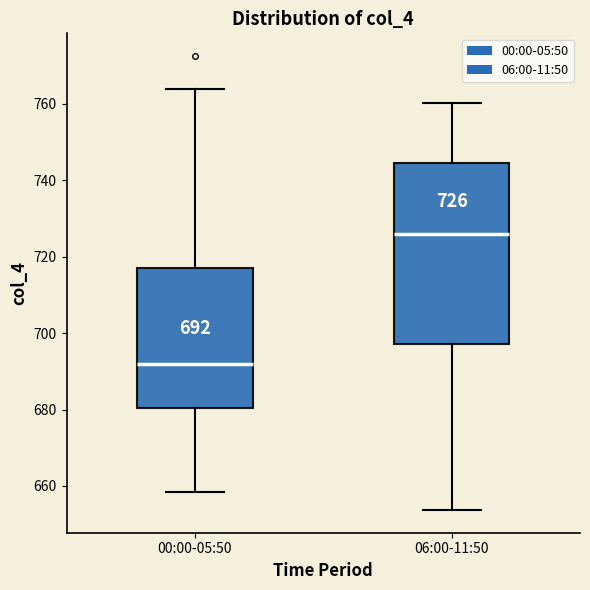

Comparing the boxes themselves (not the whiskers), which one is the tallest?

06:00-11:50